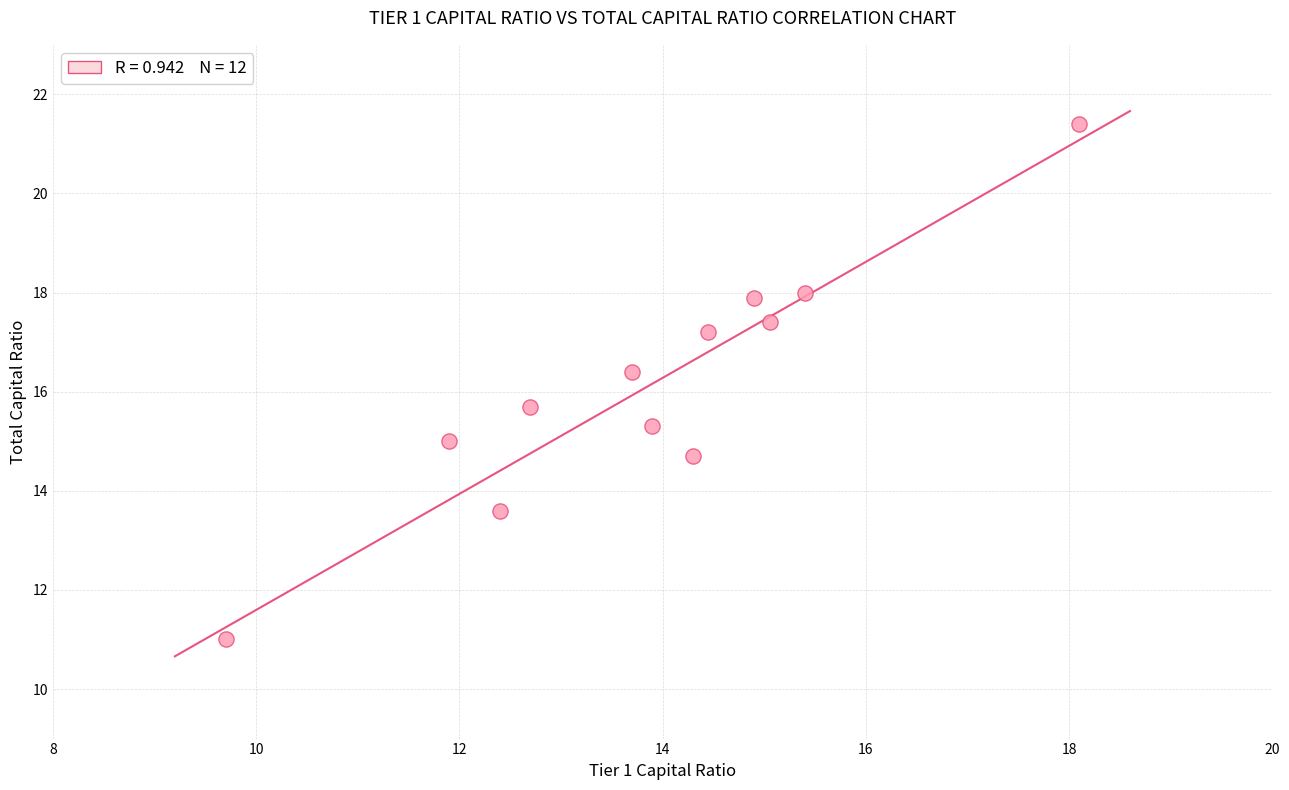

What is the average X value?

13.9